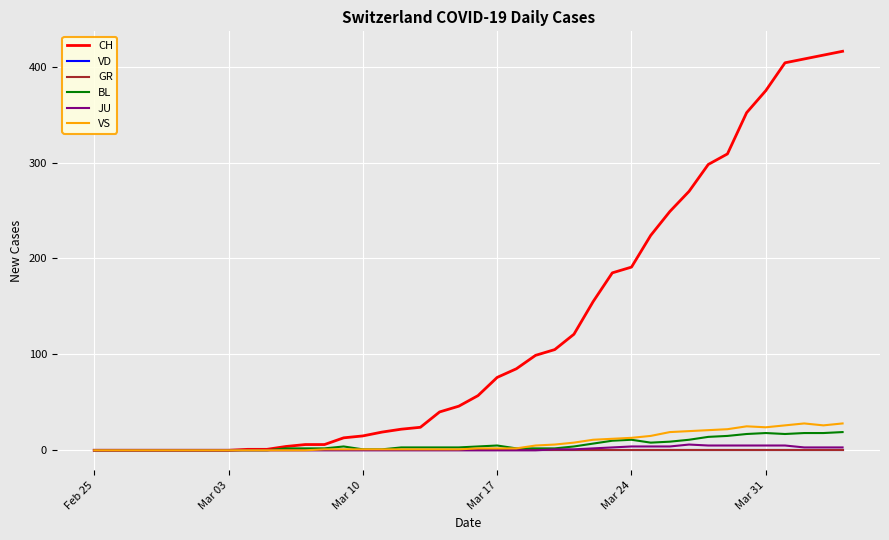

At how many categories does at least one series exceed 370?

5